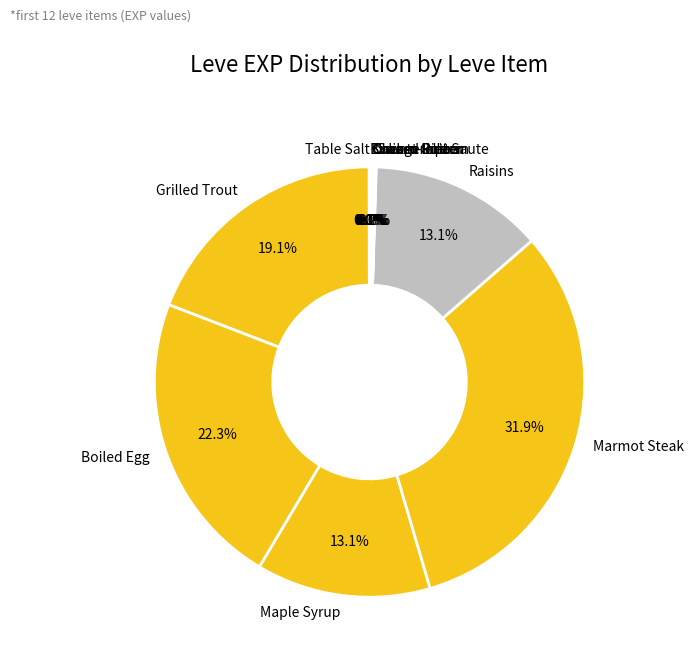

Approximately how many times larger is the value at Boiled Egg compared to Raisins?

1.7